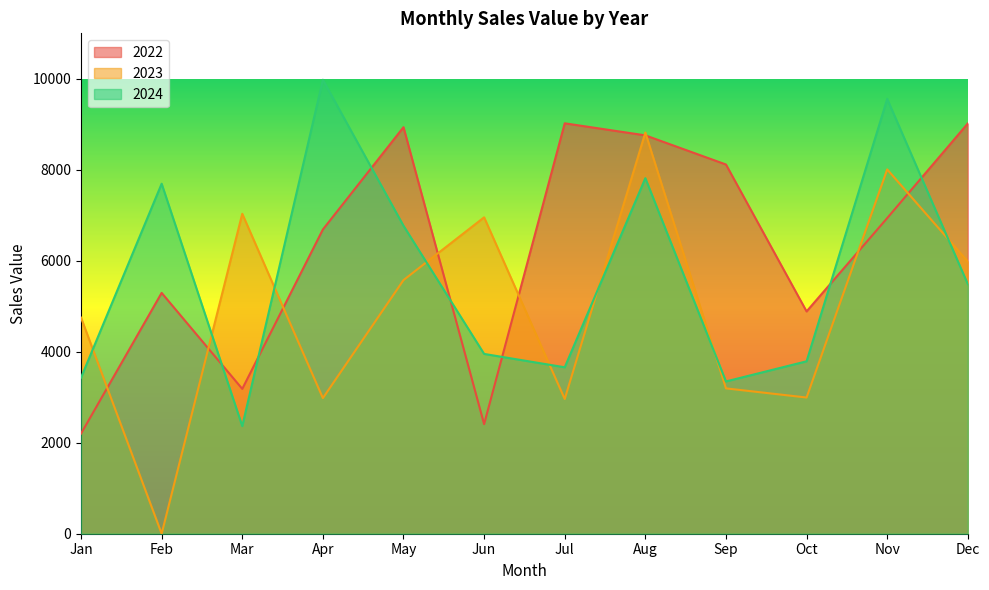

At which label is 2023 closest to 4409?

Jan